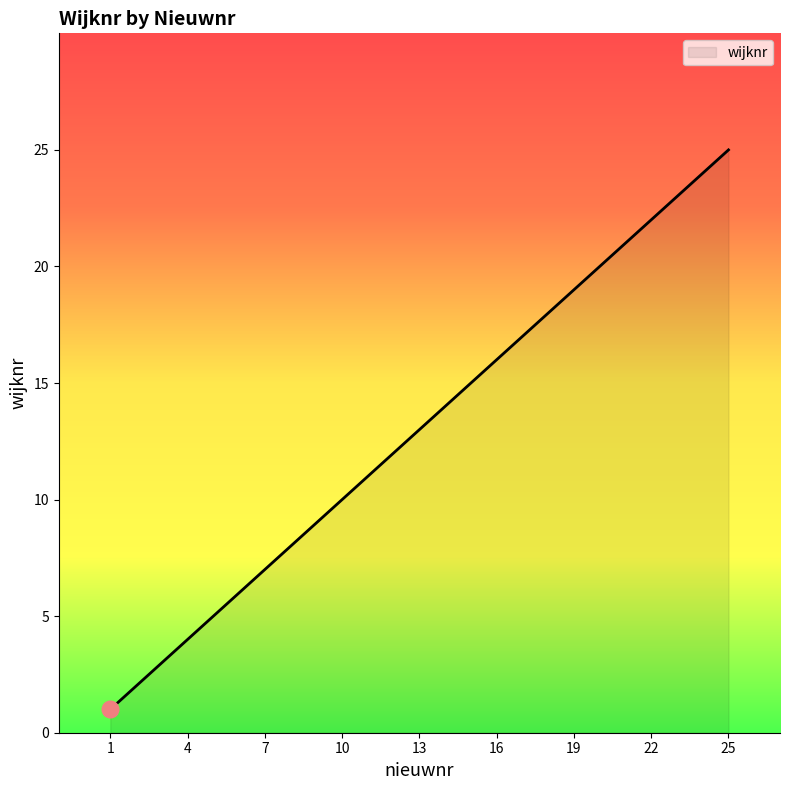

What is the difference between the maximum and minimum values?

24